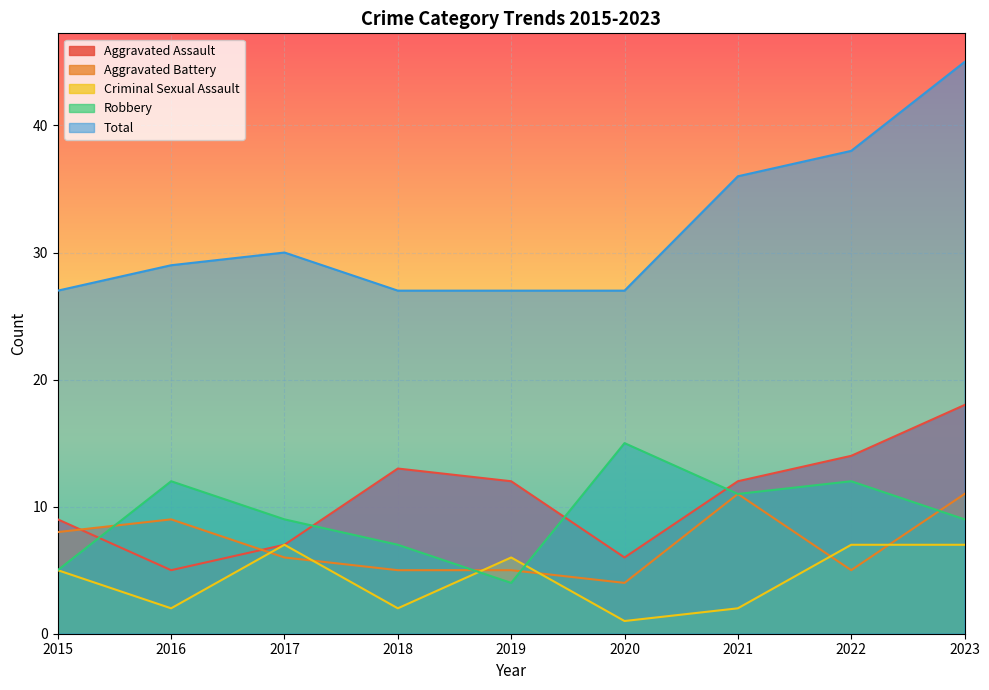

Reading left to right, transcribe all the data shown in this chart.

Aggravated Assault: 2015=9	2016=5	2017=7	2018=13	2019=12	2020=6	2021=12	2022=14	2023=18
Aggravated Battery: 2015=8	2016=9	2017=6	2018=5	2019=5	2020=4	2021=11	2022=5	2023=11
Criminal Sexual Assault: 2015=5	2016=2	2017=7	2018=2	2019=6	2020=1	2021=2	2022=7	2023=7
Robbery: 2015=5	2016=12	2017=9	2018=7	2019=4	2020=15	2021=11	2022=12	2023=9
Total: 2015=27	2016=29	2017=30	2018=27	2019=27	2020=27	2021=36	2022=38	2023=45